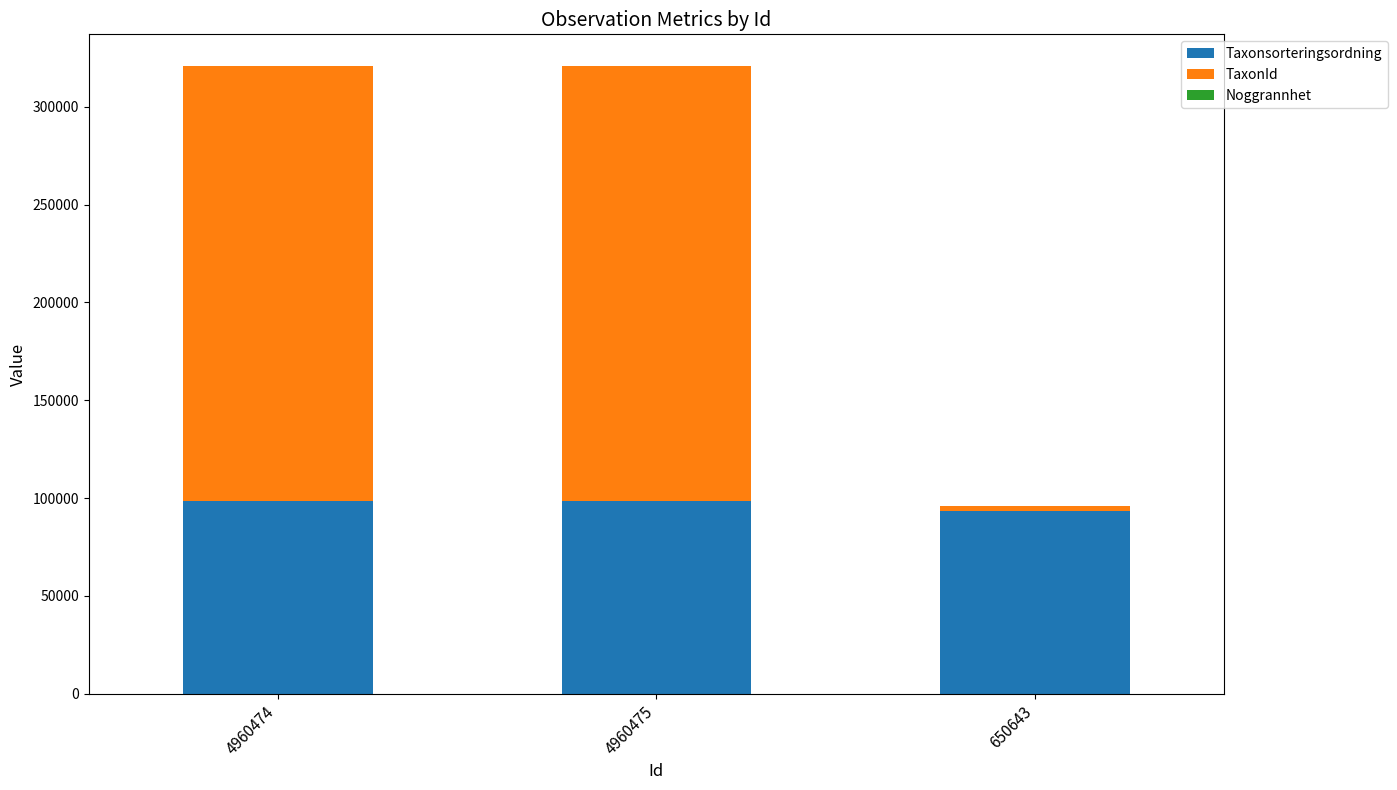

True or false: Taxonsorteringsordning has a value of 98520 at 4960475.

True